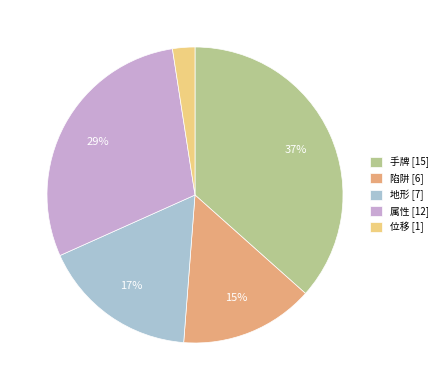

Approximately how many times larger is the value at 位移 compared to 属性?

0.1